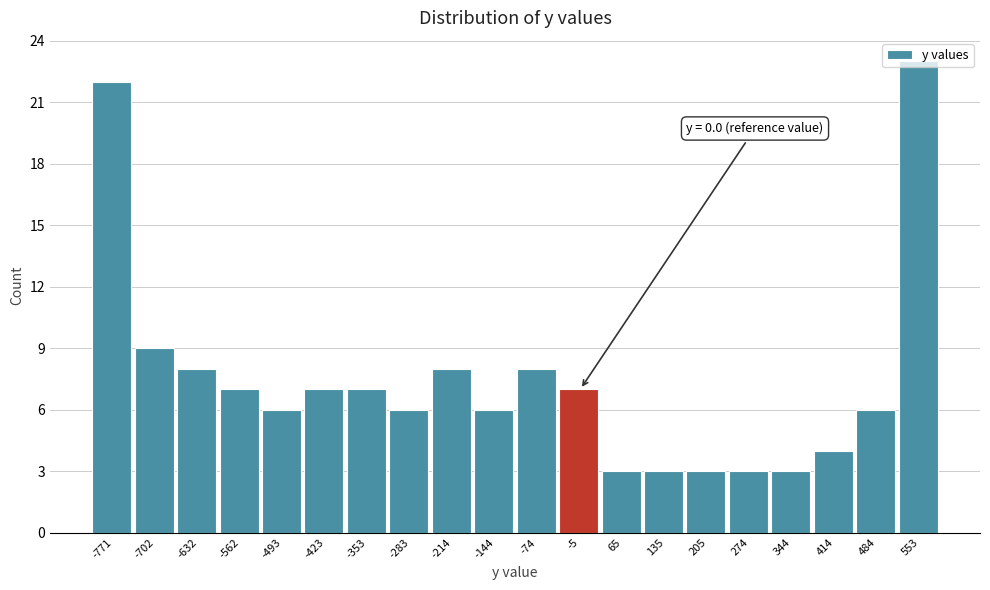

Over which range of the x-axis is the bar tallest?

520 to 590